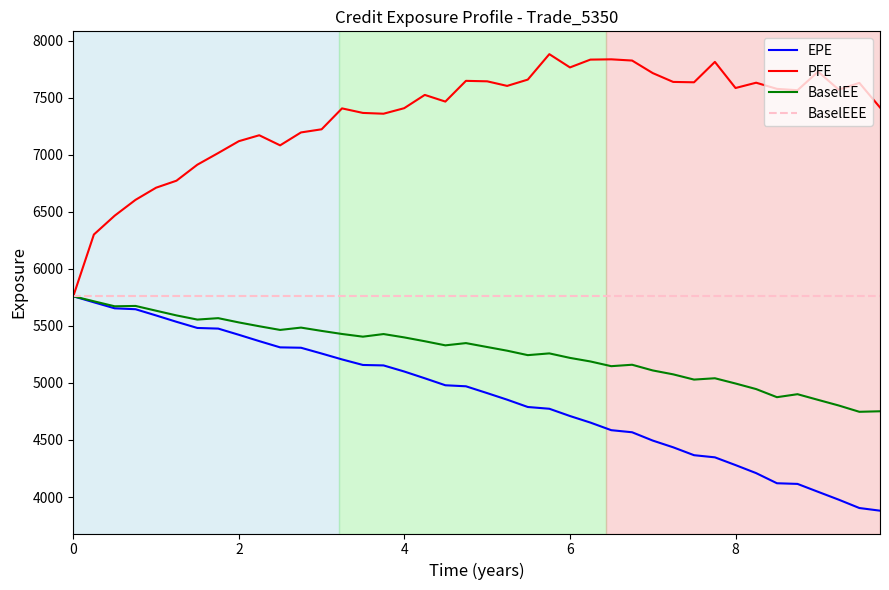

Which series has the largest range (max minus min)?

PFE